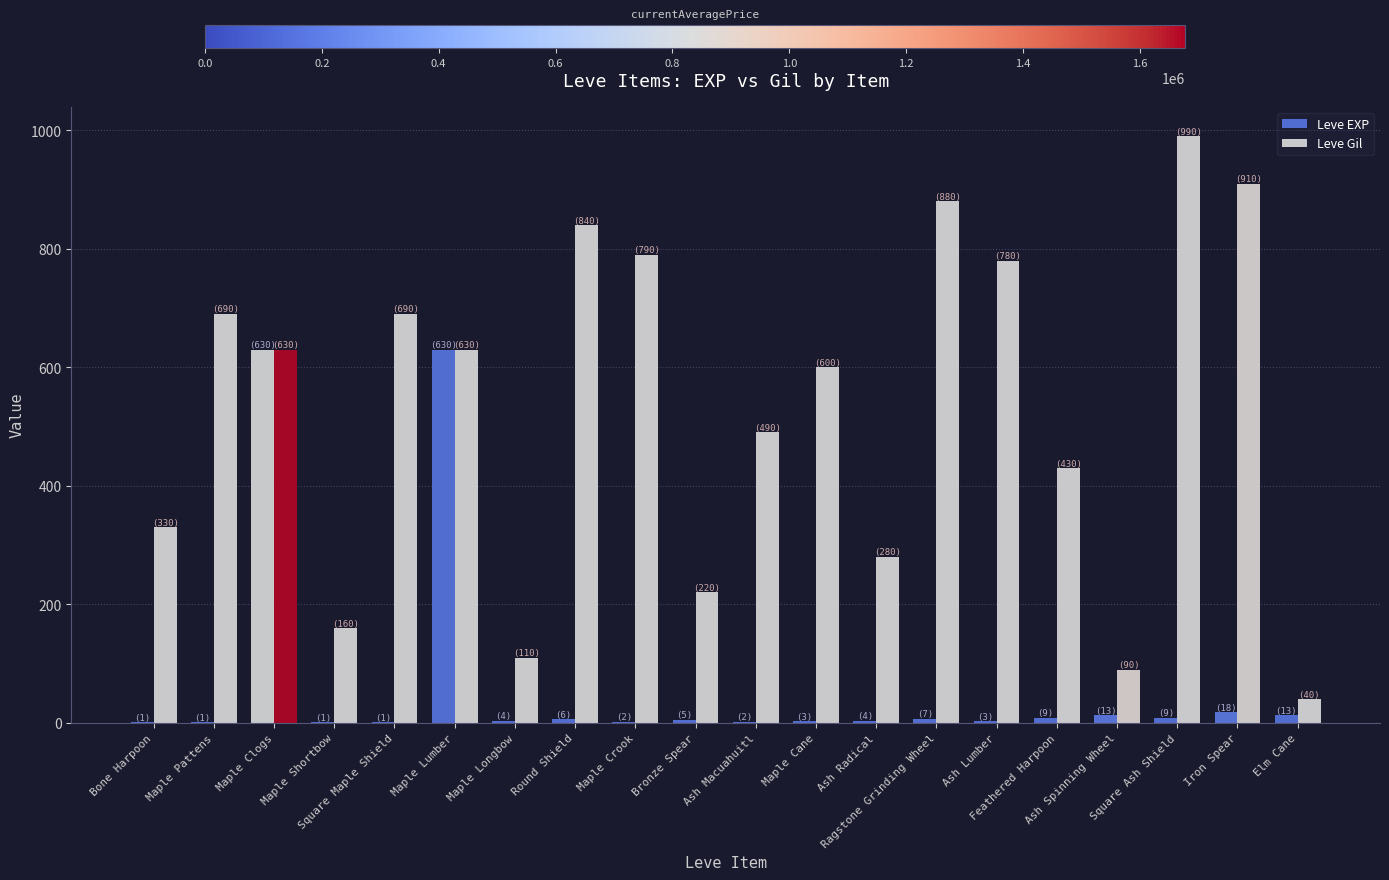

Which series has the largest total across all categories?

Leve Gil